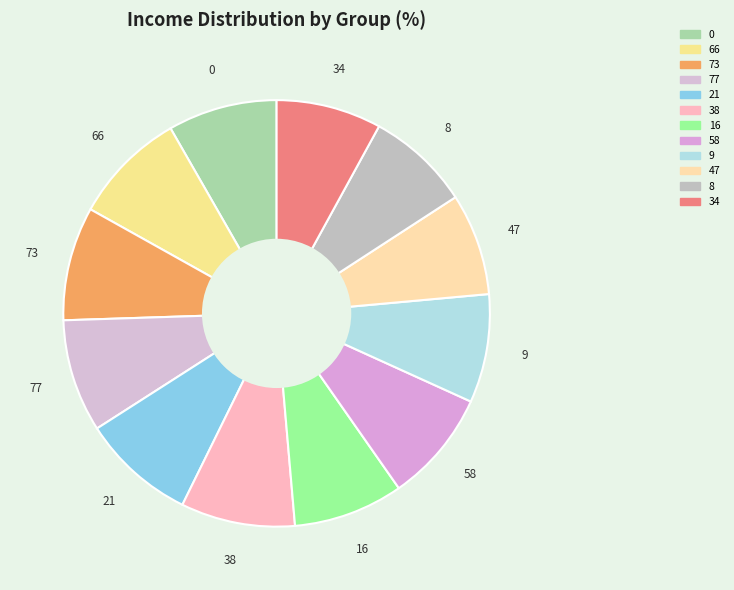

True or false: 66 accounts for 9% of the total.

True